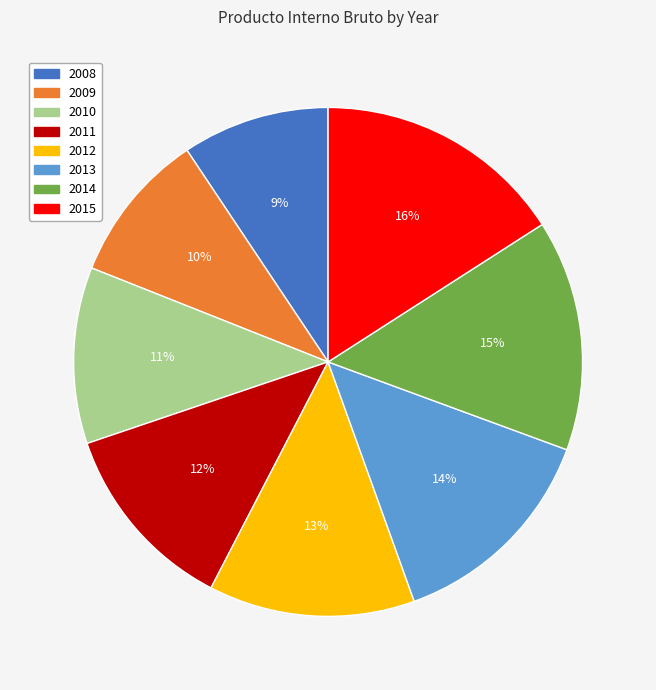

Does 2008 account for over 50% of the chart?

No